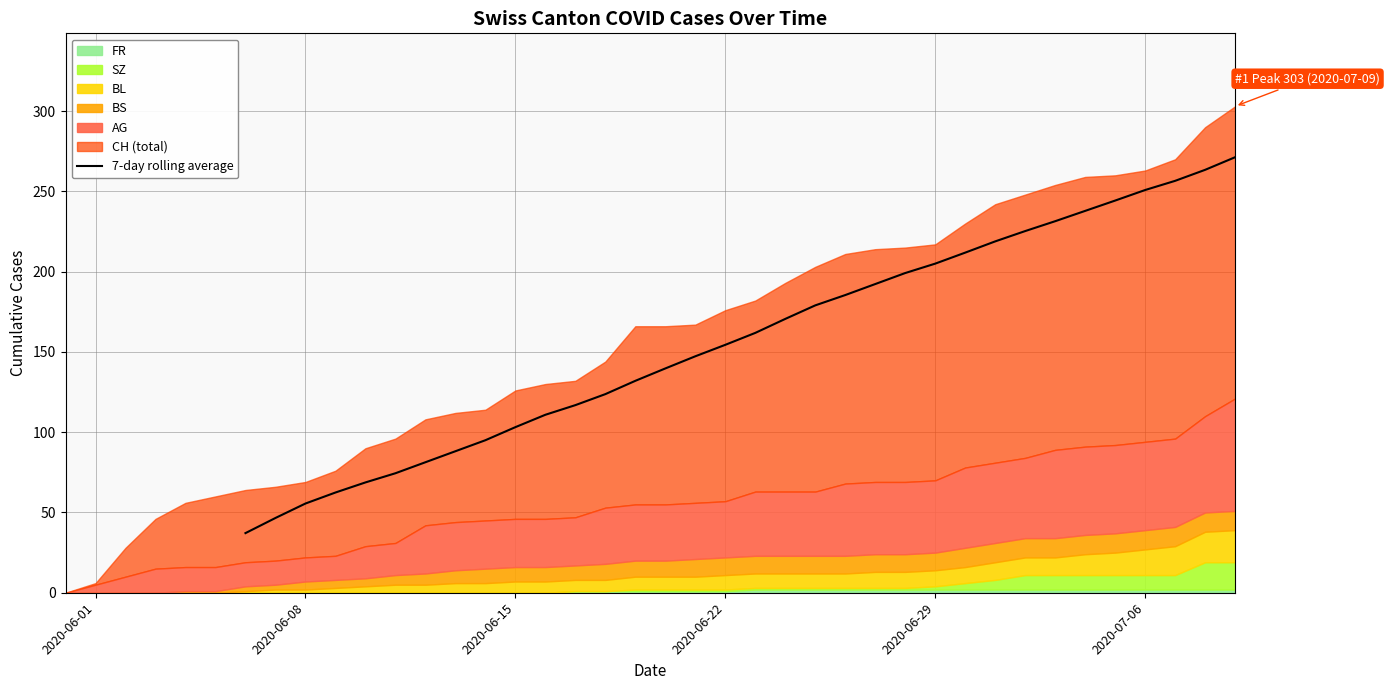

The value of 7-day rolling average at 2020-06-08 is 84.4. True or false?

False